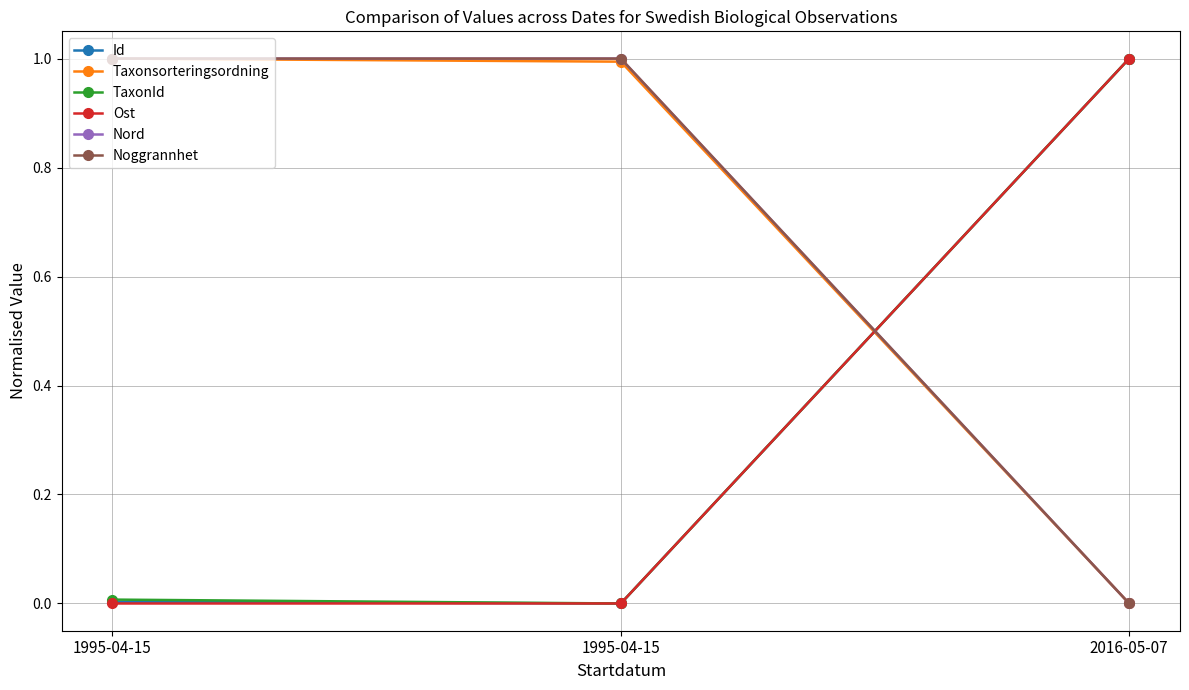

What is the sum of the Taxonsorteringsordning values at 1995-04-15 and 2016-05-07?

1.0